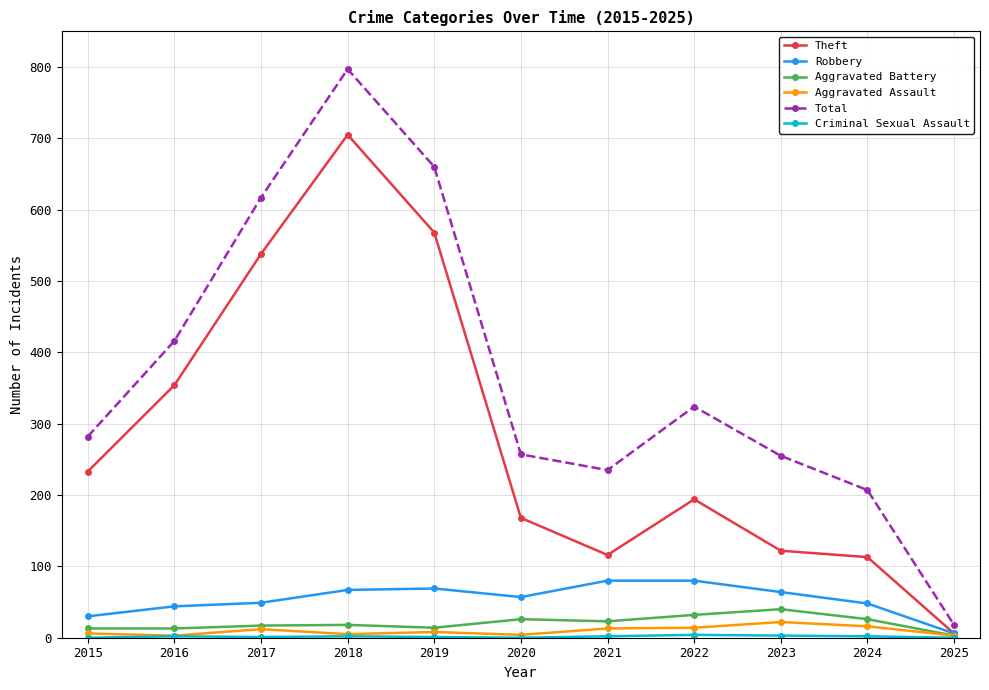

Does the chart display data point markers on the line(s)?

Yes